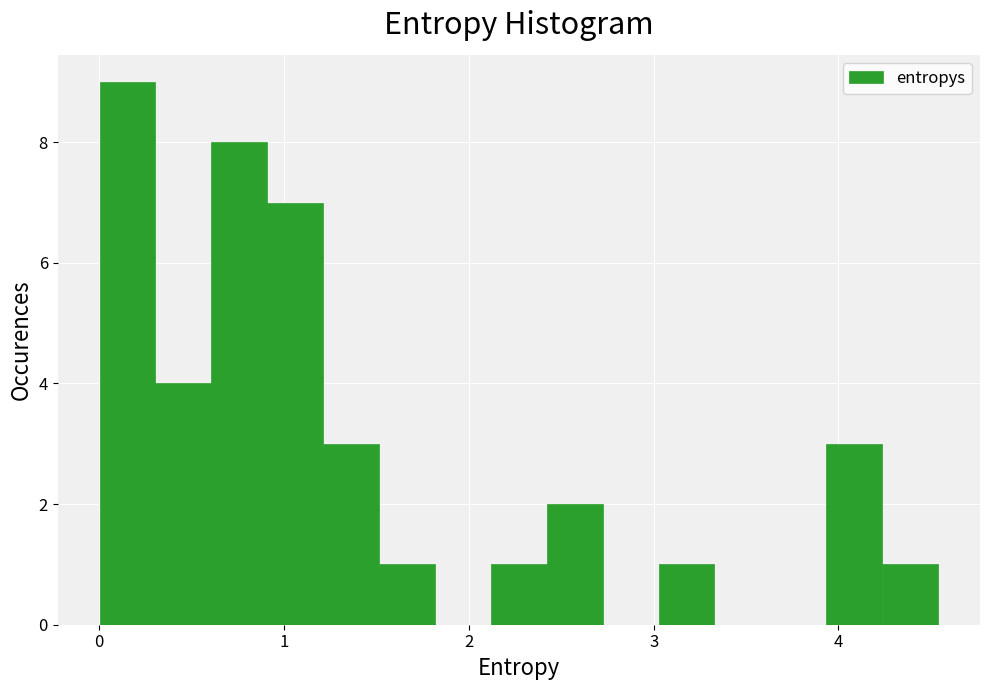

Around what value on the x-axis is the tallest bar? Give the approximate position of its centre, as read against the axis.

0.2